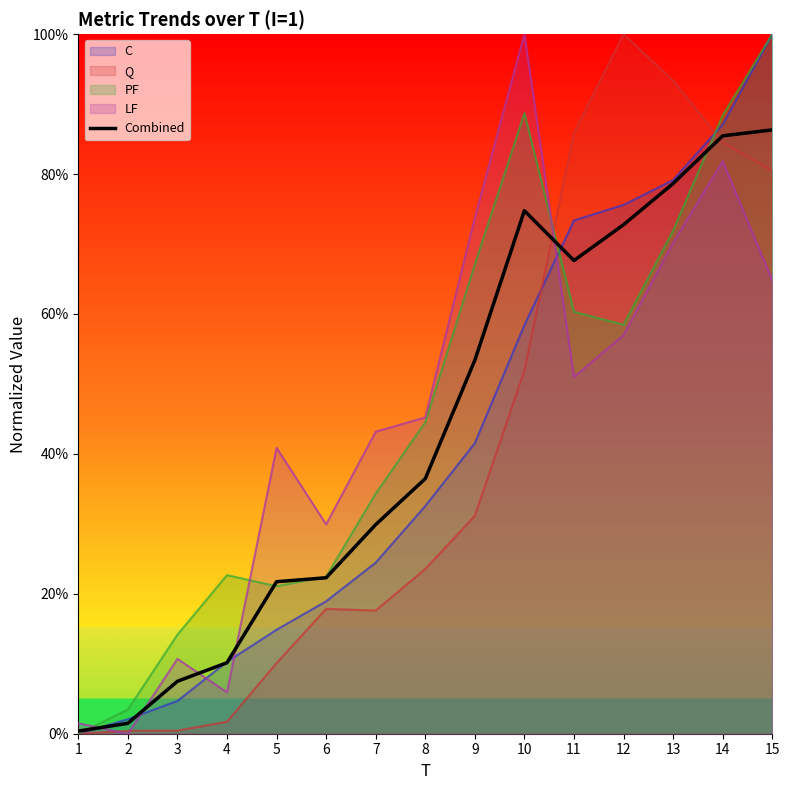

Reading left to right, what are all the values shown in this chart?

0.0	0.0	0.1	0.1	0.2	0.2	0.3	0.4	0.5	0.7	0.7	0.7	0.8	0.9	0.9